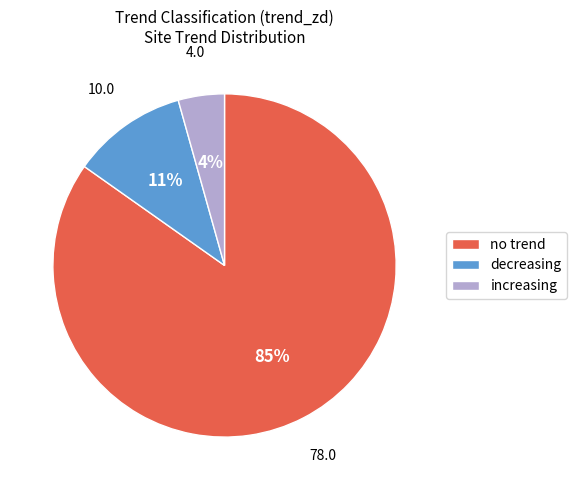

How many segments does this pie chart have?

3